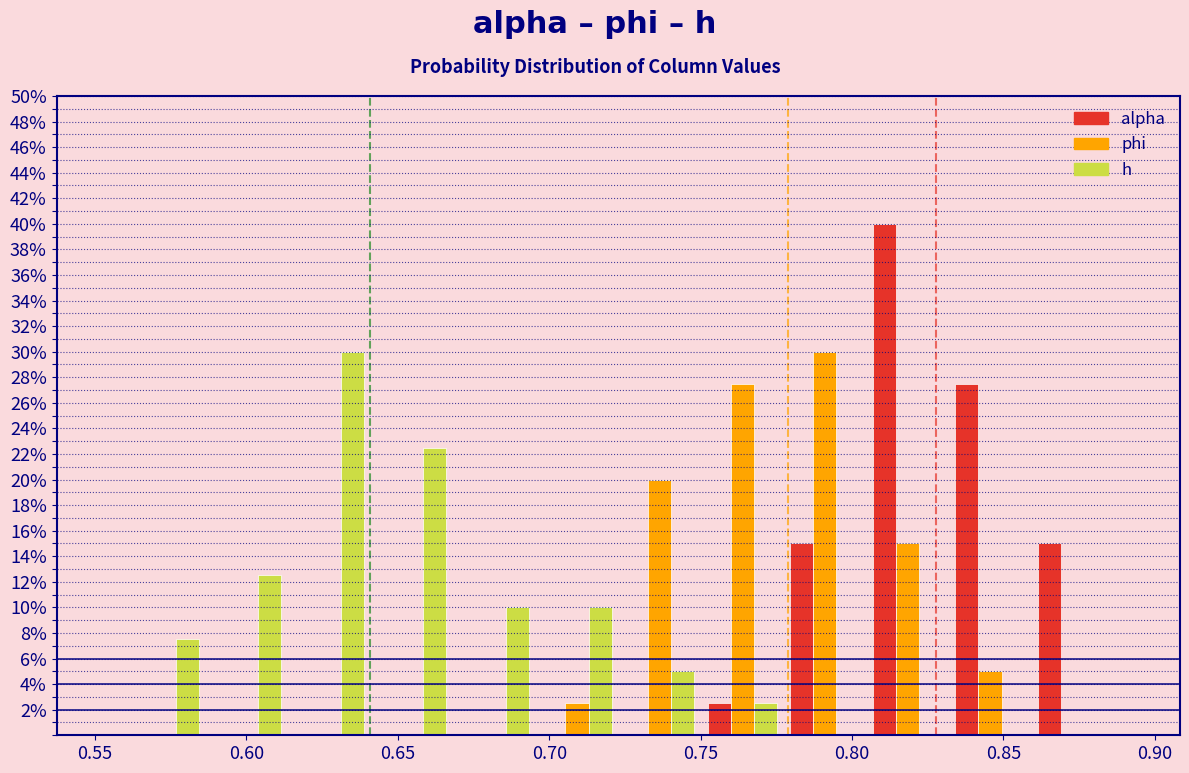

Reading left to right, list every range on the x-axis with the height of the bar of each series over it. Neither the bar edges nor the heights are printed on the chart, so give them approximately, as read against the axes.

0.560 to 0.585: alpha=0	phi=0	h=7.6
0.585 to 0.615: alpha=0	phi=0	h=12.6
0.615 to 0.640: alpha=0	phi=0	h=30.0
0.640 to 0.670: alpha=0	phi=0	h=22.6
0.670 to 0.695: alpha=0	phi=0	h=10.0
0.695 to 0.725: alpha=0	phi=2.6	h=10.0
0.725 to 0.750: alpha=0	phi=20.0	h=5.0
0.750 to 0.775: alpha=2.6	phi=27.6	h=2.6
0.775 to 0.805: alpha=15.0	phi=30.0	h=0
0.805 to 0.830: alpha=40.0	phi=15.0	h=0
0.830 to 0.860: alpha=27.6	phi=5.0	h=0
0.860 to 0.885: alpha=15.0	phi=0	h=0